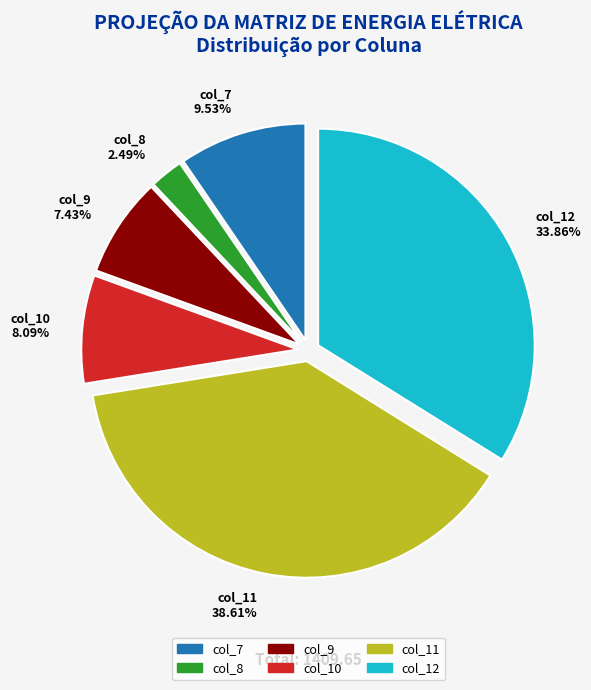

True or false: col_7 accounts for 10% of the total.

True